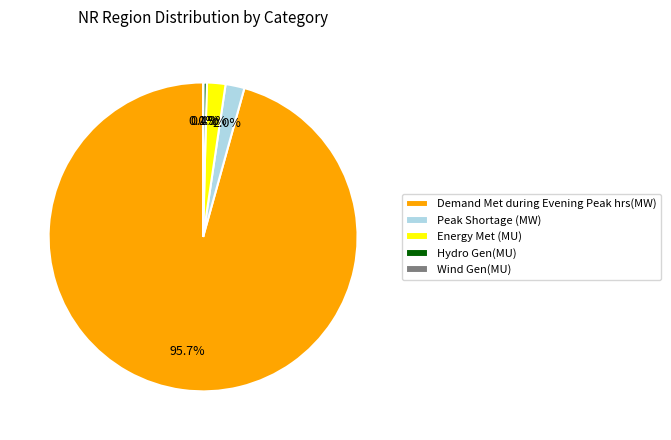

To the nearest percent, what is the average slice percentage?

20%